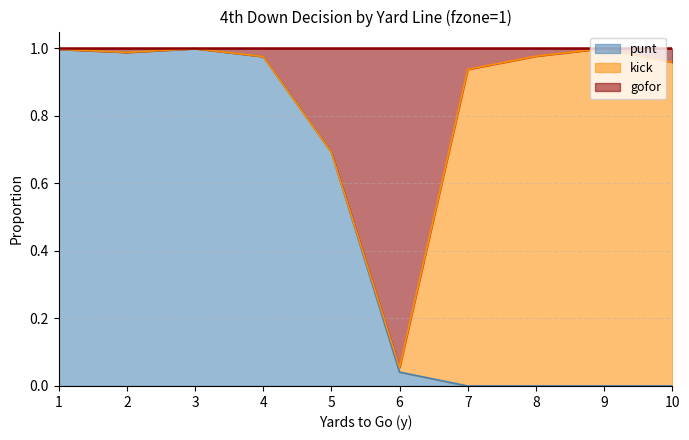

What are all the series names shown in the legend?

punt, kick, gofor